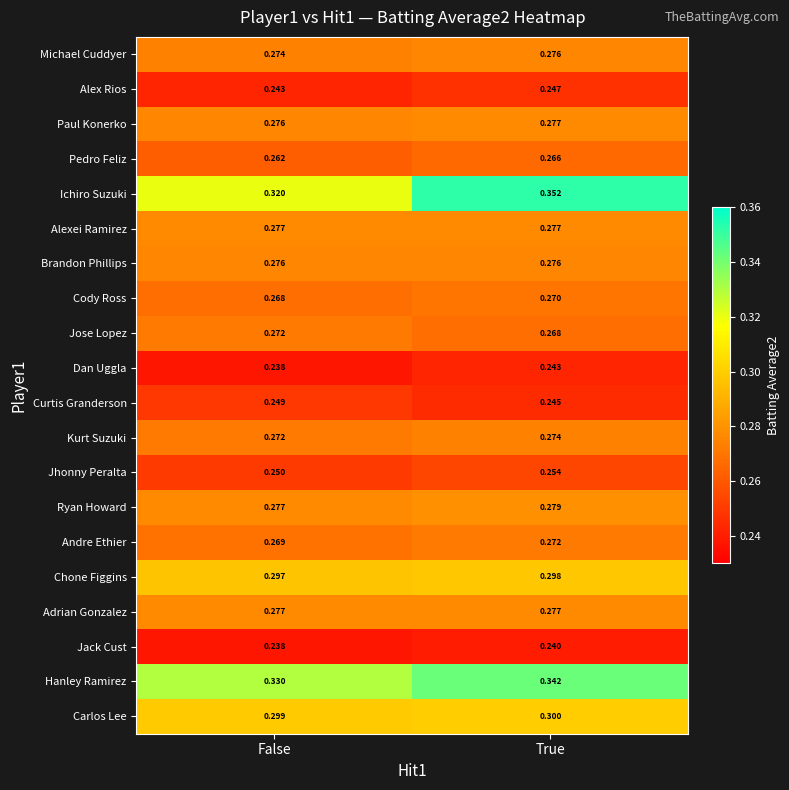

At which label is Paul Konerko closest to 0?

False